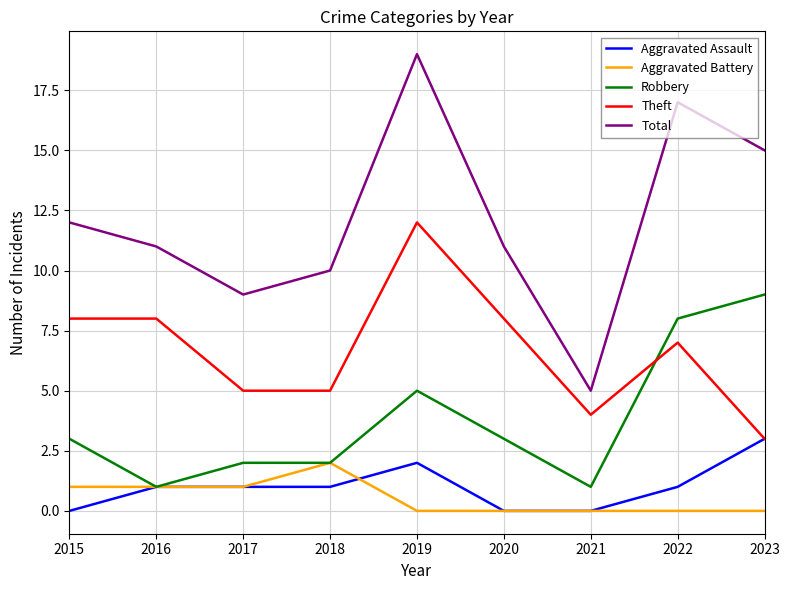

What is the sum of the Theft values at 2019 and 2016?

20